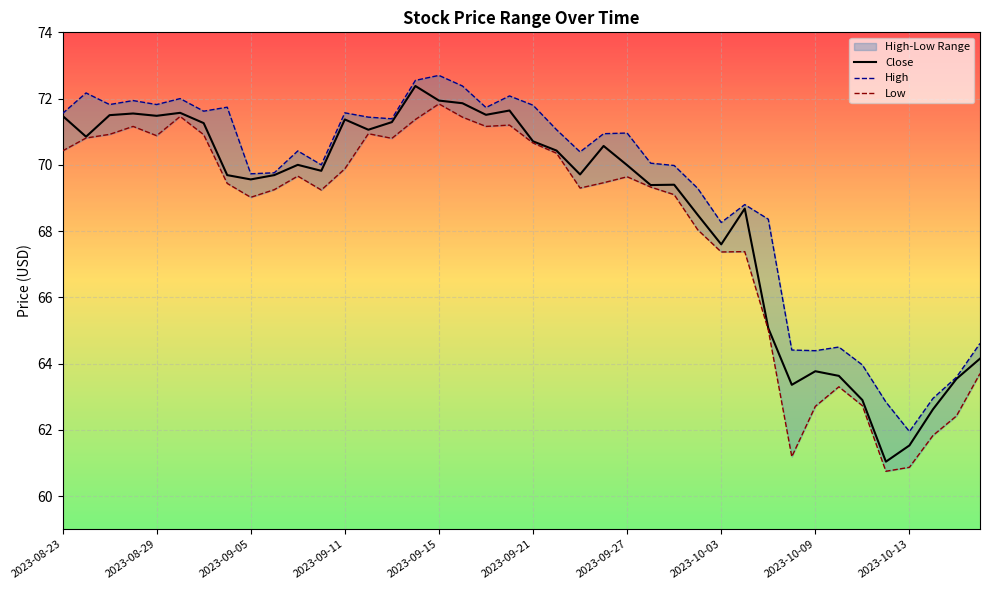

What is the minimum value for Low?

60.8